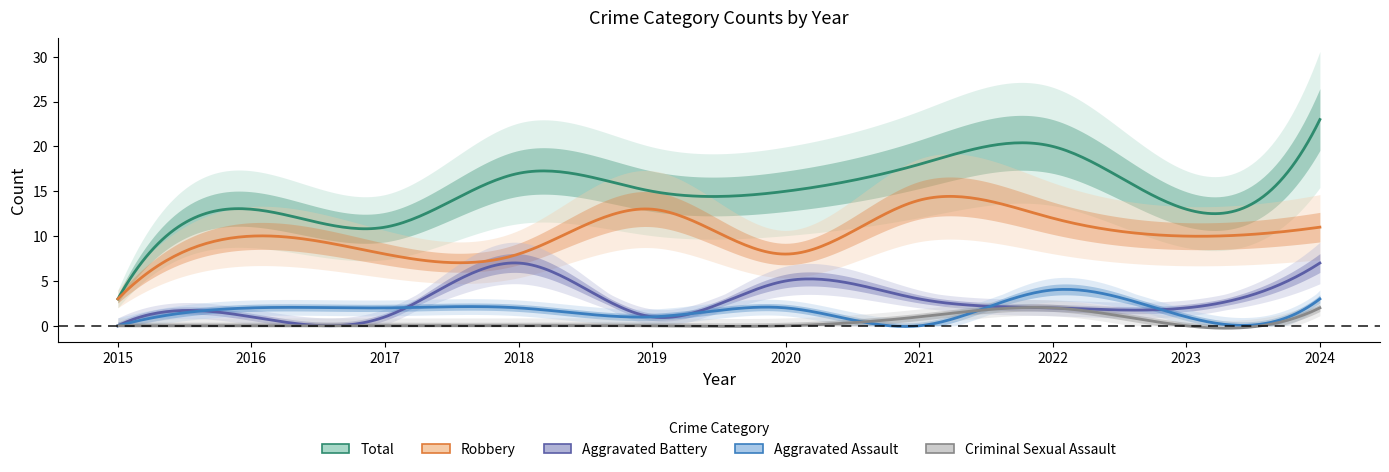

Reading left to right, list all the values displayed in this chart.

Aggravated Assault: 2015=0	2016=2	2017=2	2018=2	2019=1	2020=2	2021=0	2022=4	2023=1	2024=3
Aggravated Battery: 2015=0	2016=1	2017=1	2018=7	2019=1	2020=5	2021=3	2022=2	2023=2	2024=7
Criminal Sexual Assault: 2015=0	2016=0	2017=0	2018=0	2019=0	2020=0	2021=1	2022=2	2023=0	2024=2
Robbery: 2015=3	2016=10	2017=8	2018=8	2019=13	2020=8	2021=14	2022=12	2023=10	2024=11
Total: 2015=3	2016=13	2017=11	2018=17	2019=15	2020=15	2021=18	2022=20	2023=13	2024=23